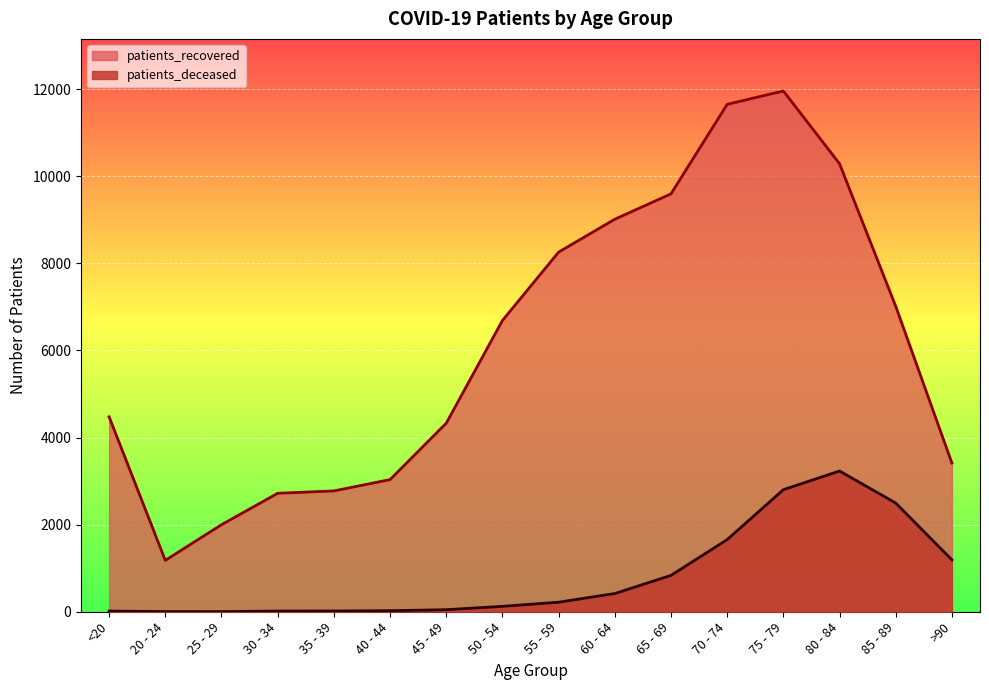

Is the value of patients_deceased at 65 - 69 greater than the value of patients_recovered at 65 - 69?

No